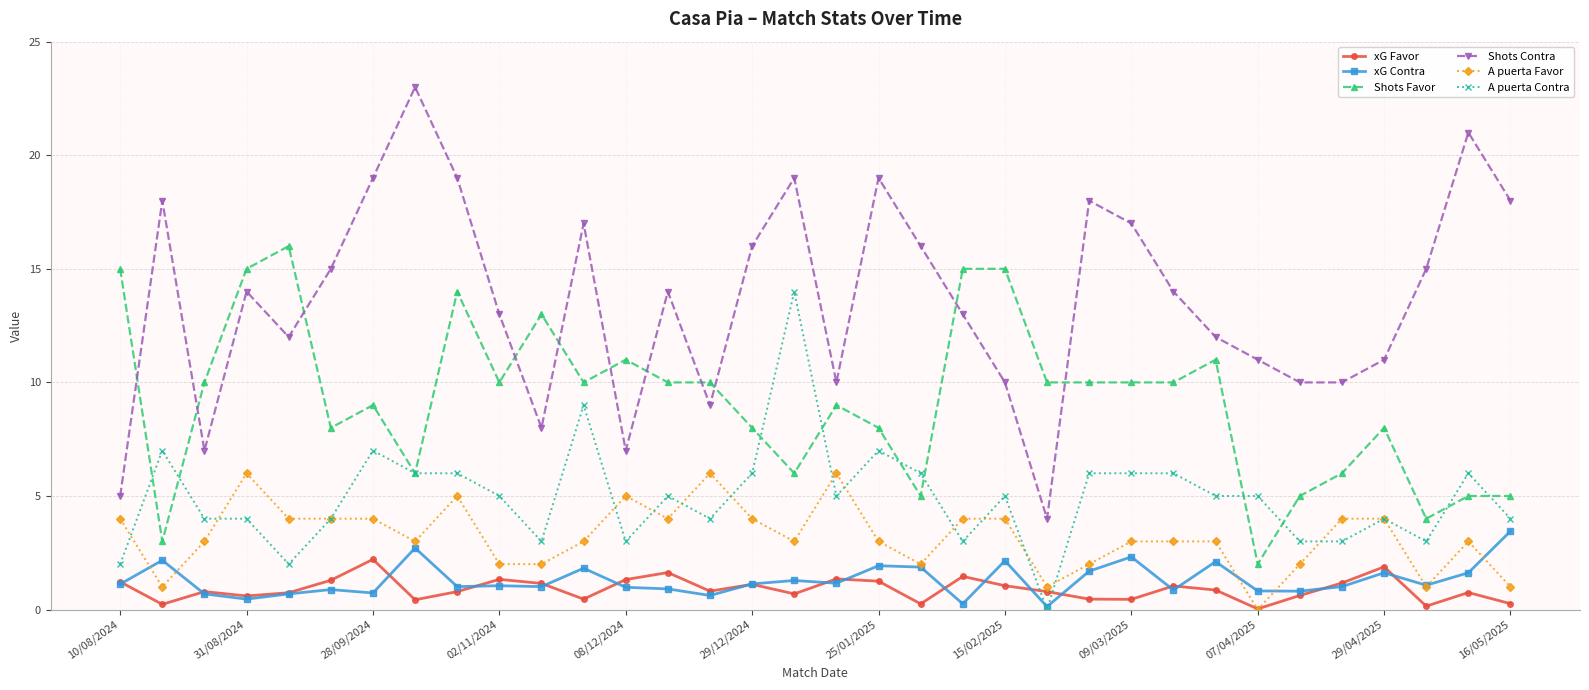

True or false: Shots Contra and A puerta Contra cross at least once.

False